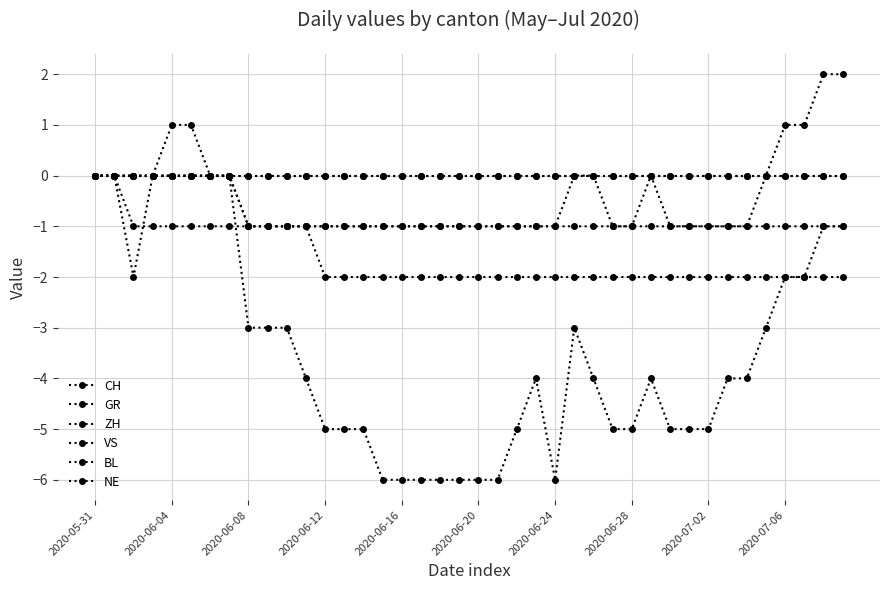

Does the chart have visible grid lines?

Yes